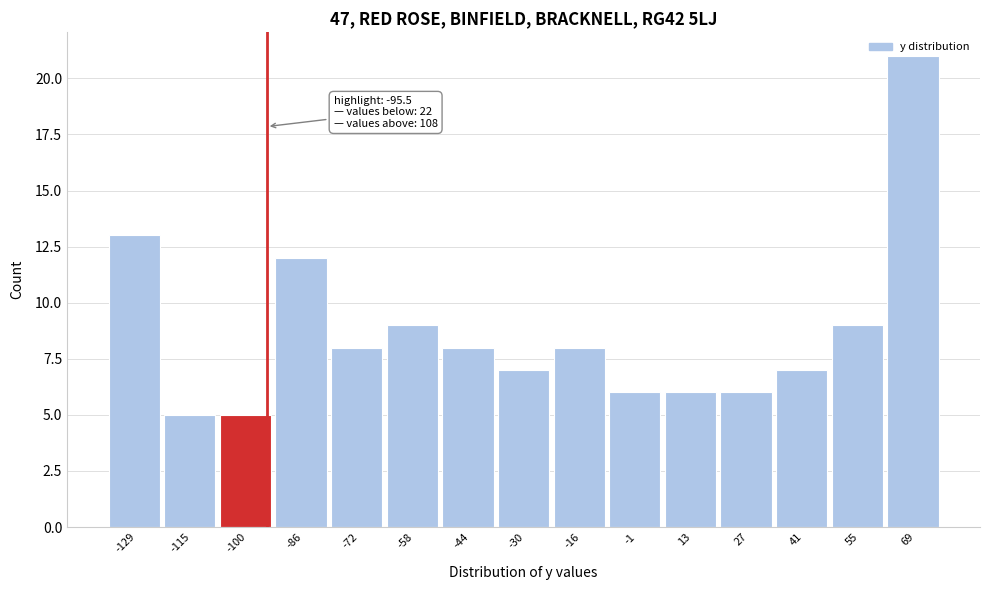

Which range on the x-axis has the tallest bar?

62 to 76